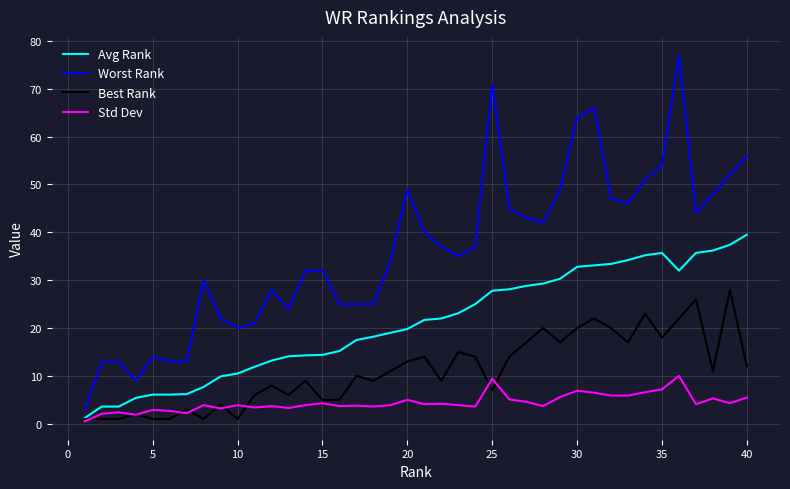

True or false: Std Dev has more than 1 points higher than both neighbors.

True